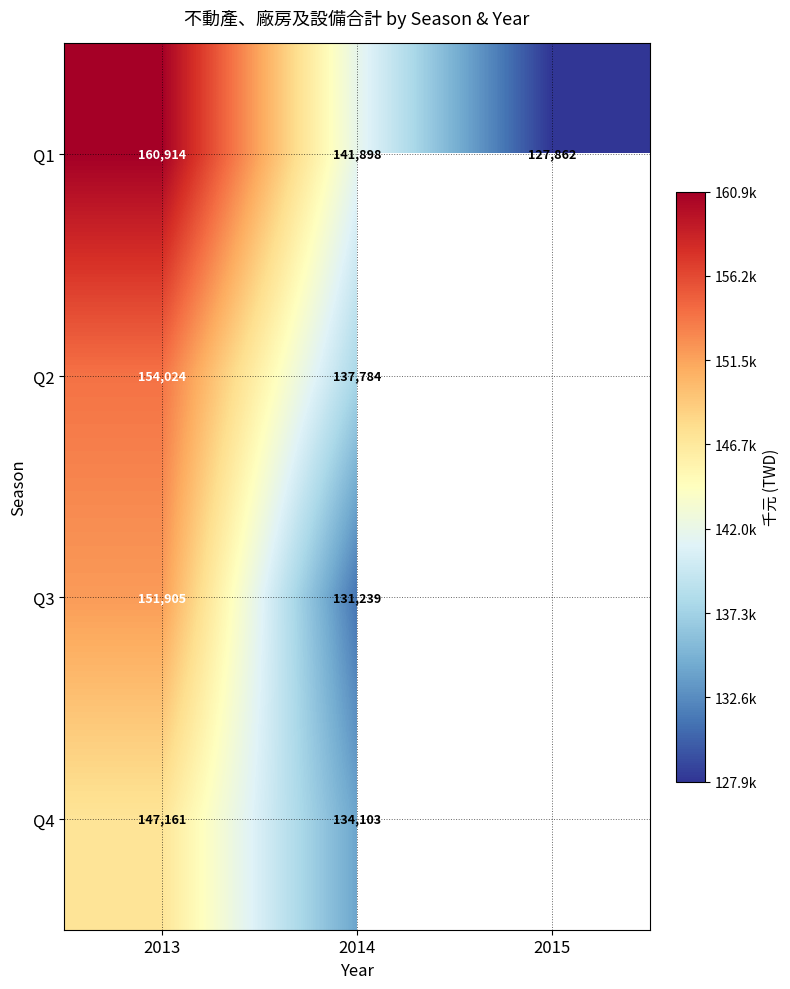

Between 2014 and 2015, which is larger?

2014